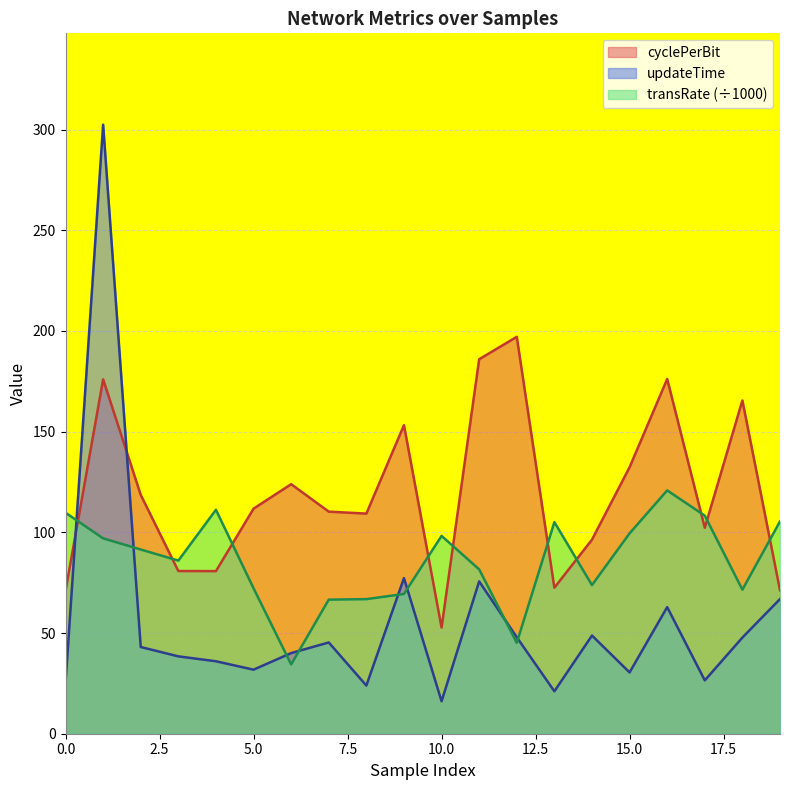

At which label does updateTime reach its peak?

1